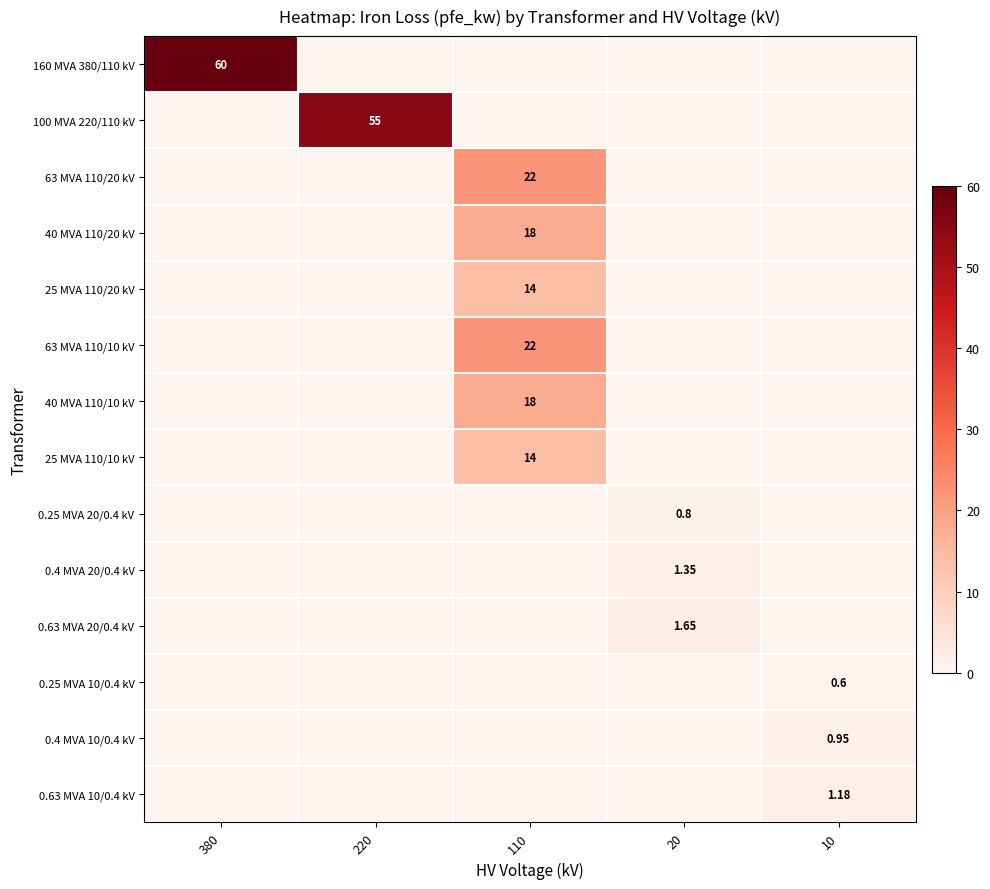

What is the maximum value for 25 MVA 110/20 kV?

14.0